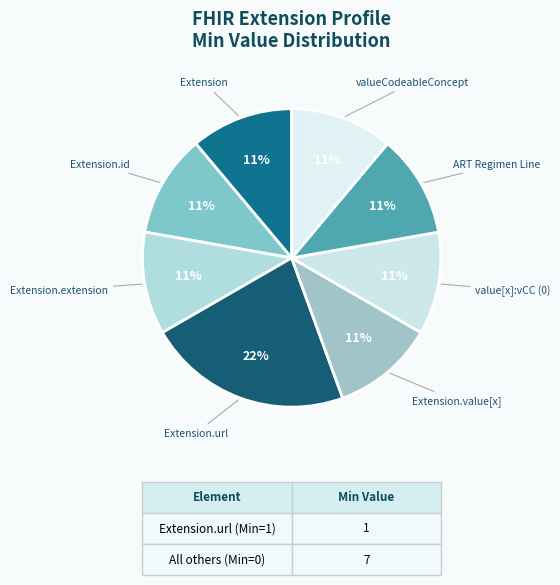

How many segments does this pie chart have?

8